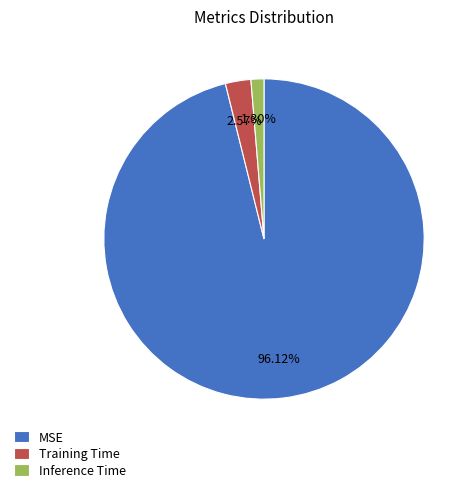

How many slices are in this pie chart?

3